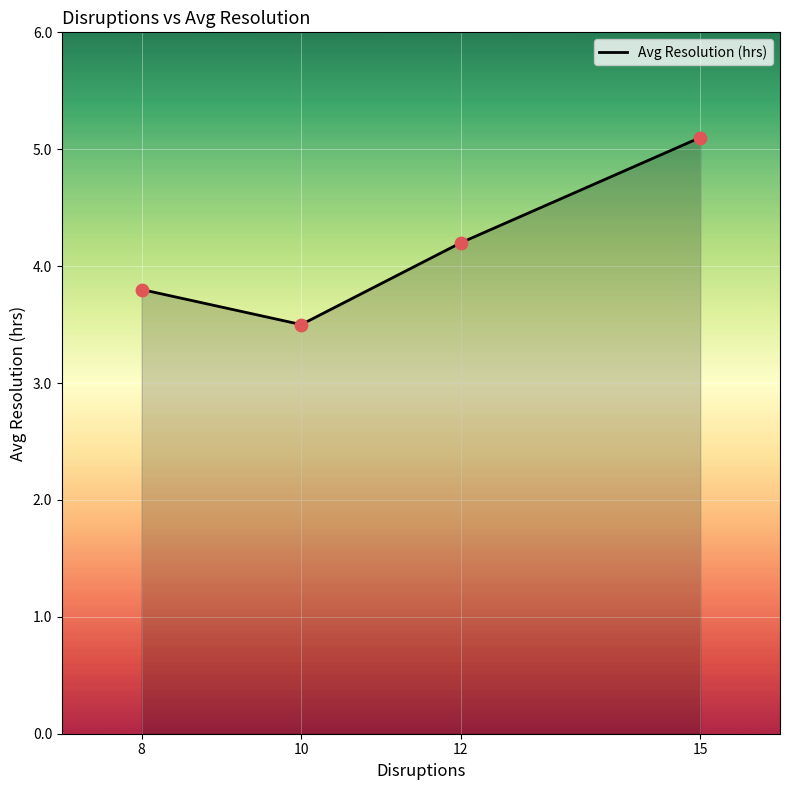

Between 10 and 8, which is larger?

8